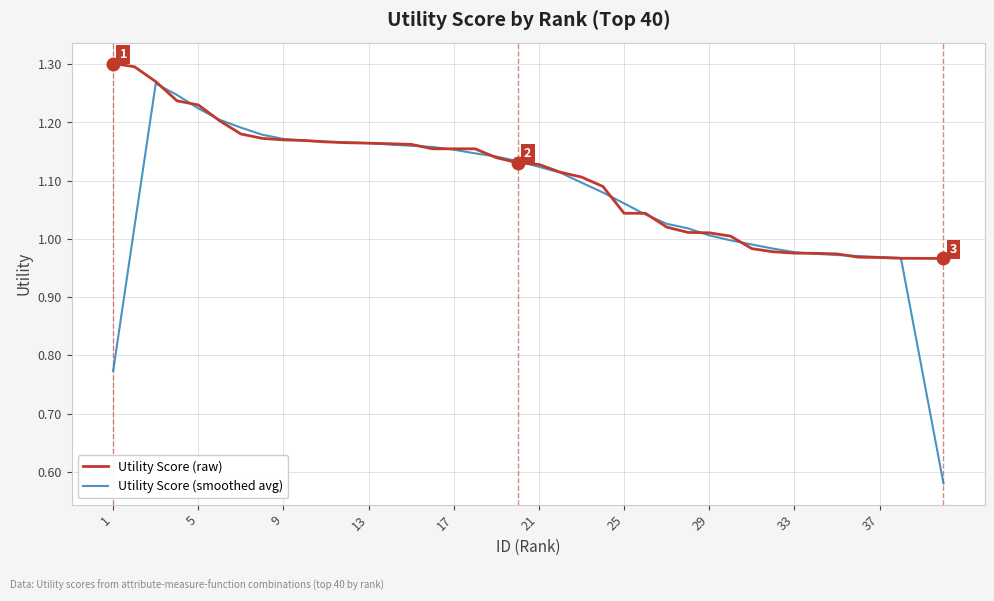

Which series has the largest total across all categories?

Utility Score (raw)